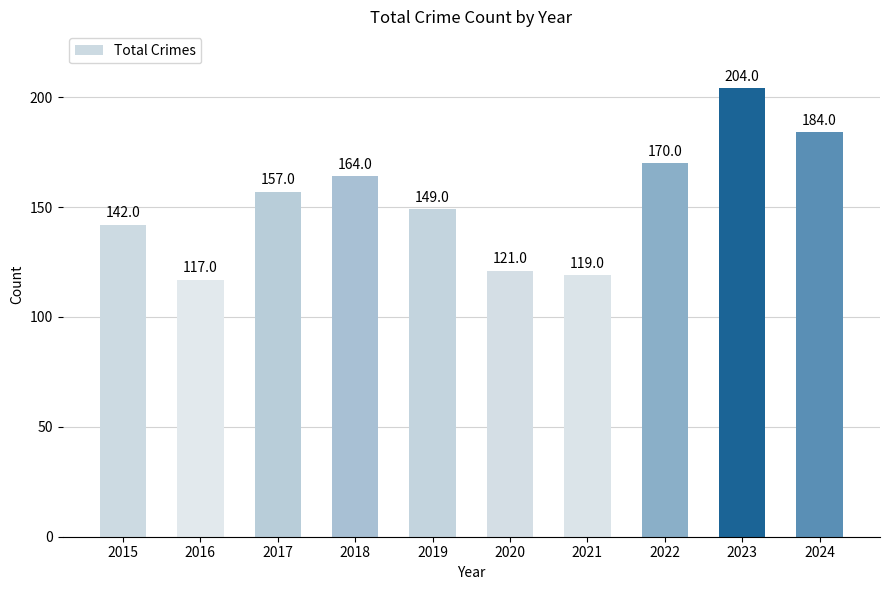

Reading left to right, what are all the values shown in this chart?

2015=142	2016=117	2017=157	2018=164	2019=149	2020=121	2021=119	2022=170	2023=204	2024=184